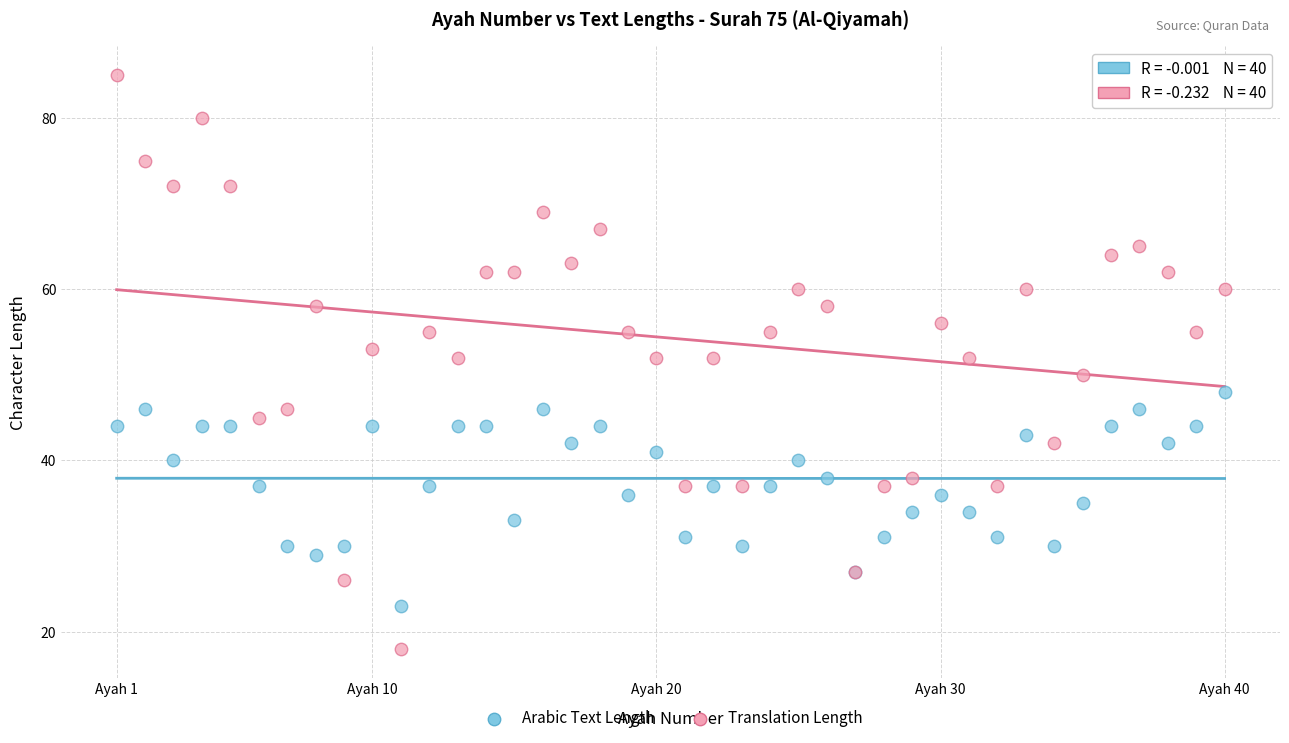

What is the X range (max minus min) for the scatter plot?

39